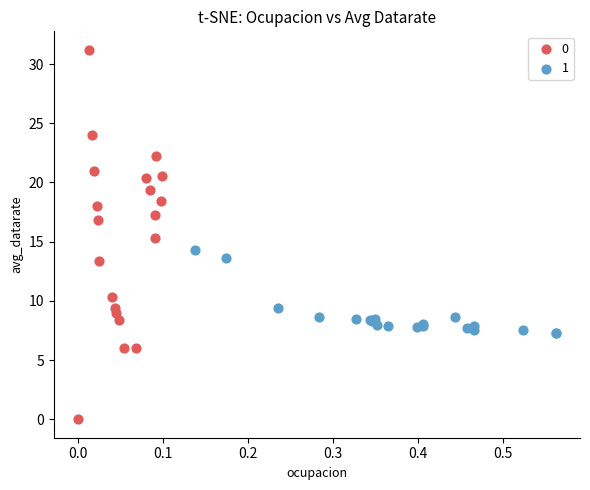

Which series reaches the maximum Y coordinate?

0